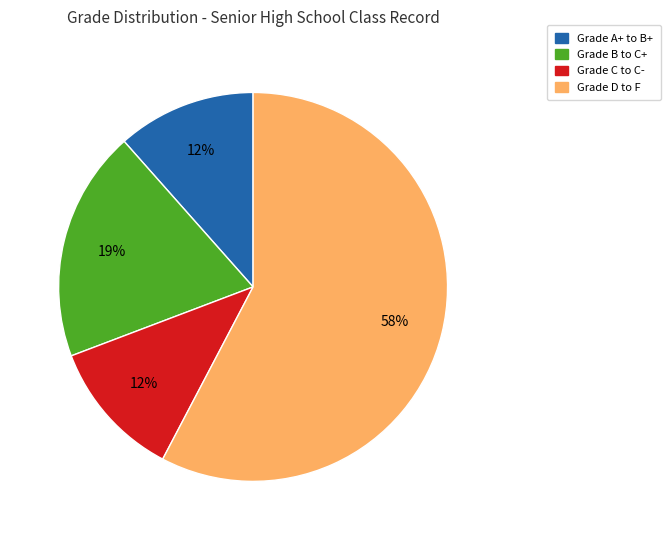

What percentage is the Grade B to C+ slice, to the nearest percent?

19%